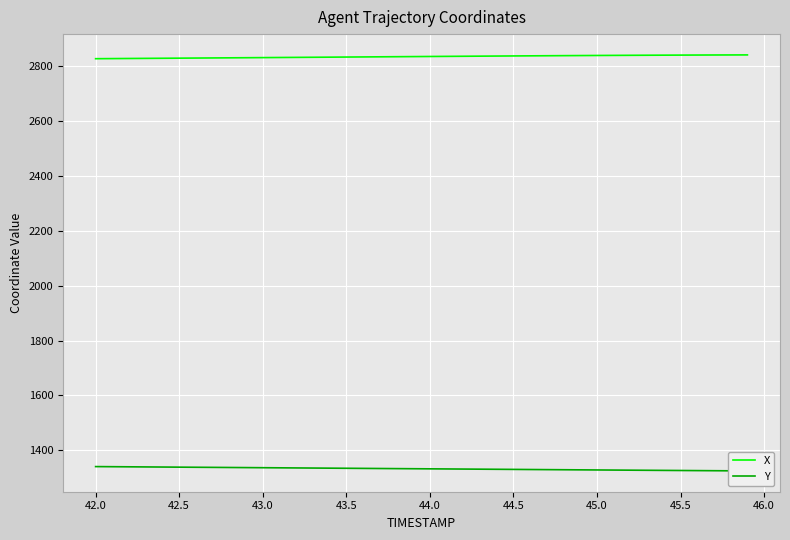

The X series shows 2835.5 at 44.0. True or false?

True